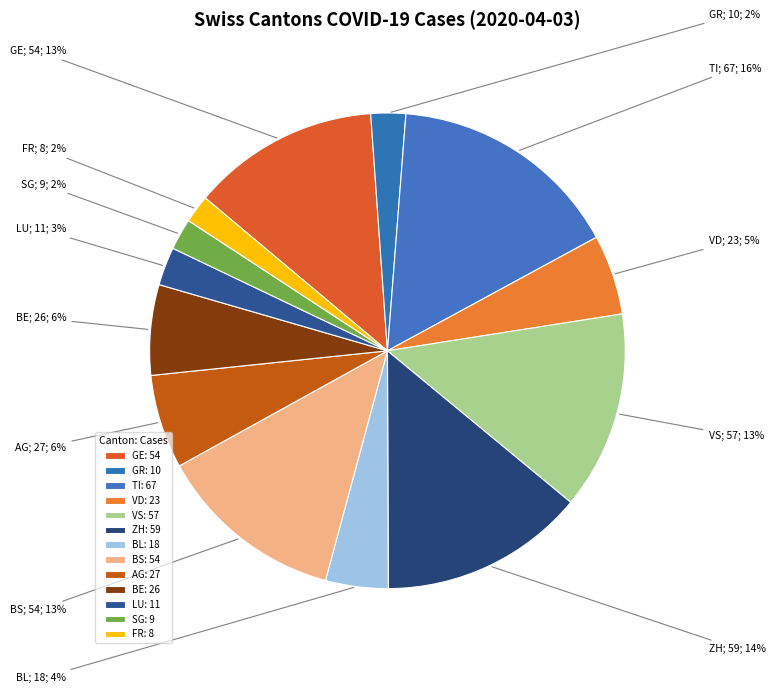

Is there a majority slice in this chart?

No